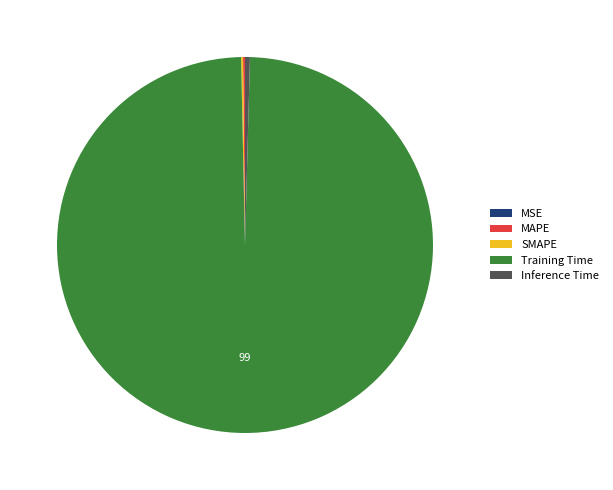

The Training Time slice represents 87% of the pie. True or false?

False